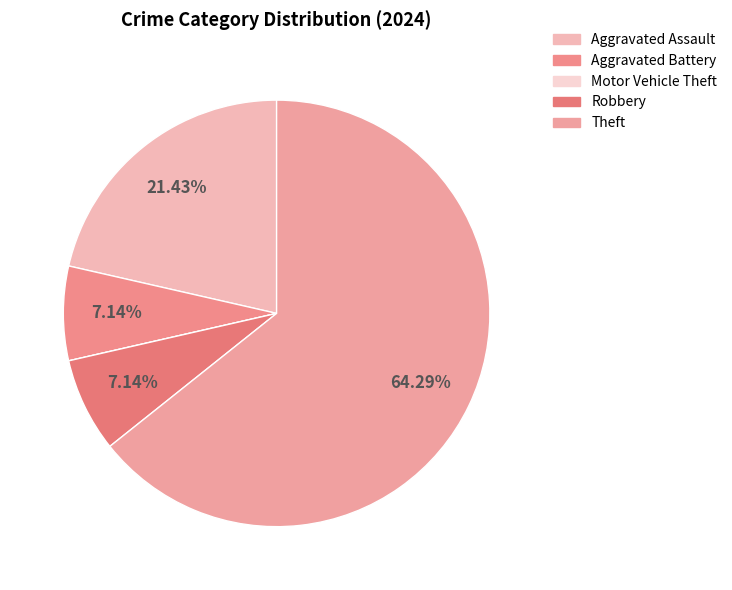

To the nearest percent, what is the combined percentage of Aggravated Battery and Theft?

71%